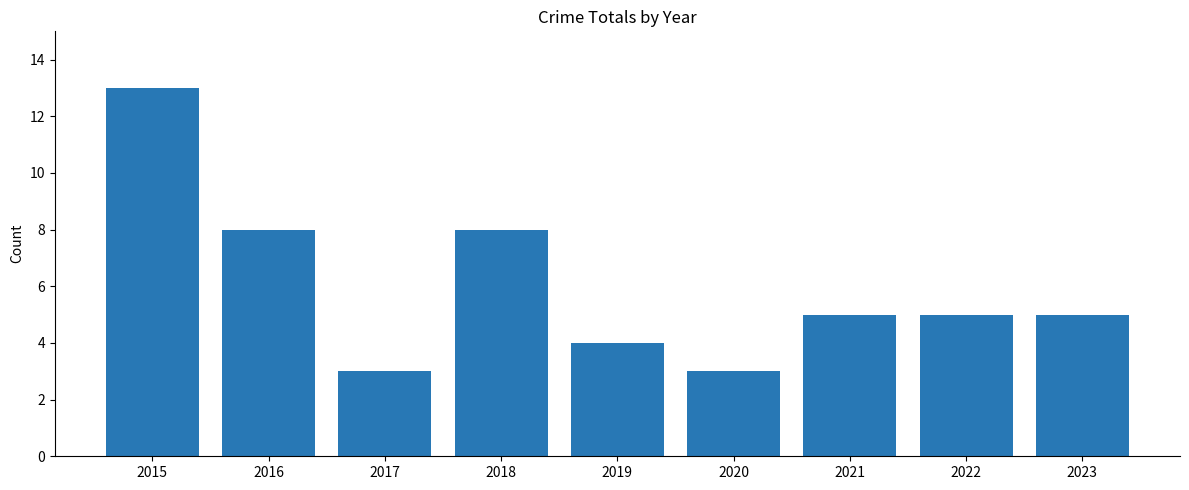

Where does the data first go above 5?

2015